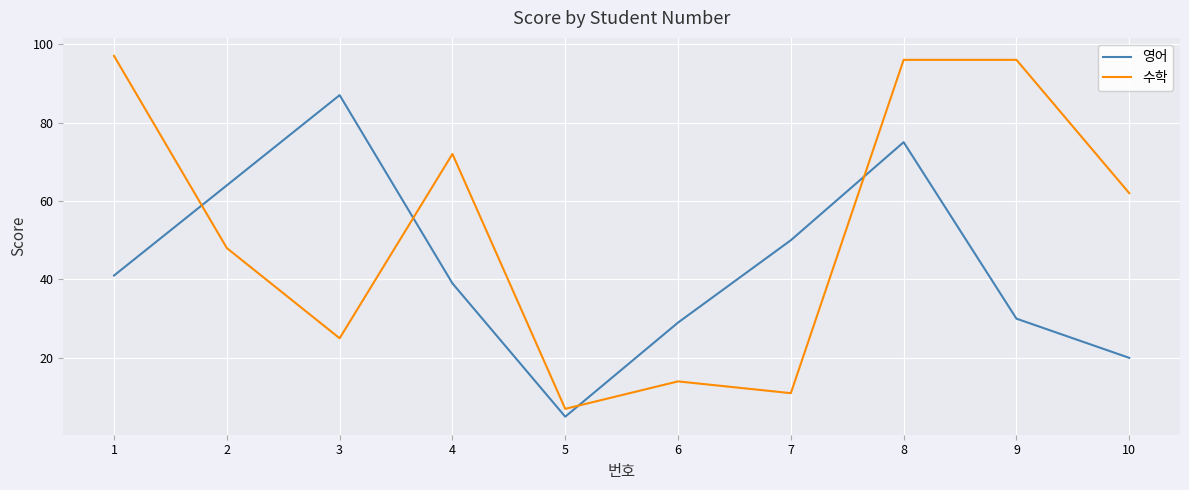

The 수학 series shows 62 at 10. True or false?

True